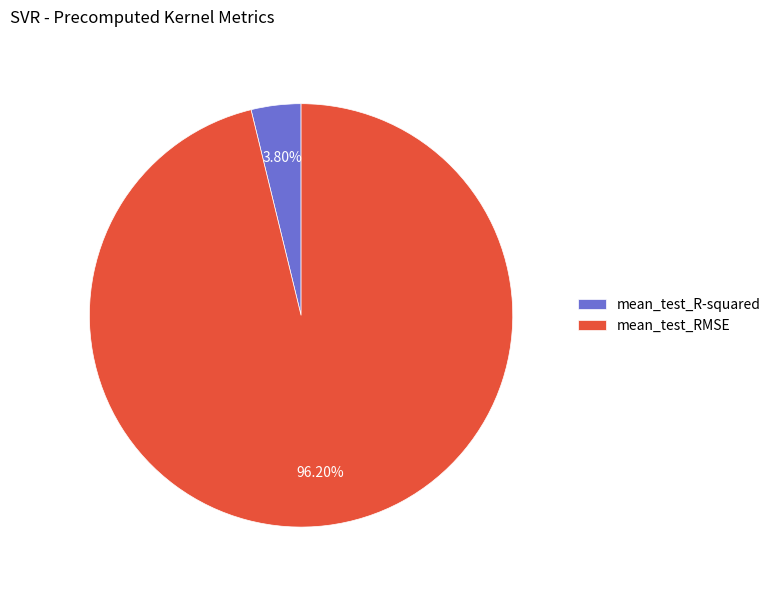

To the nearest percent, what is the average slice percentage?

50%